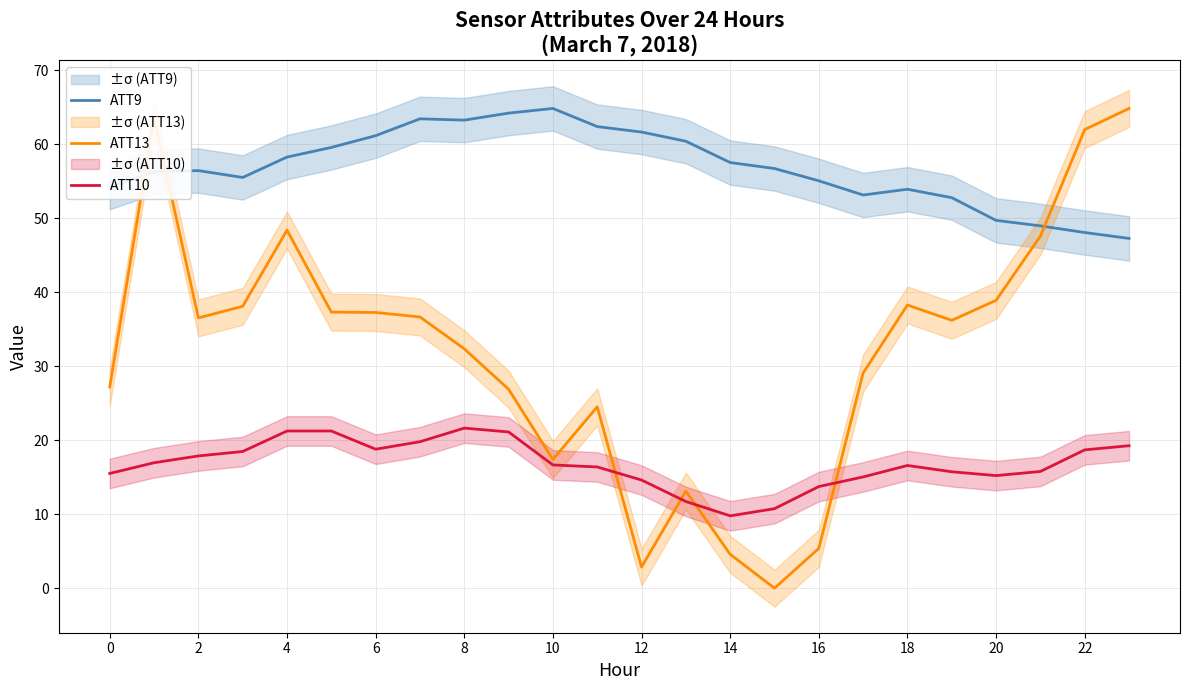

The ATT13 series shows 62.0 at 22. True or false?

True